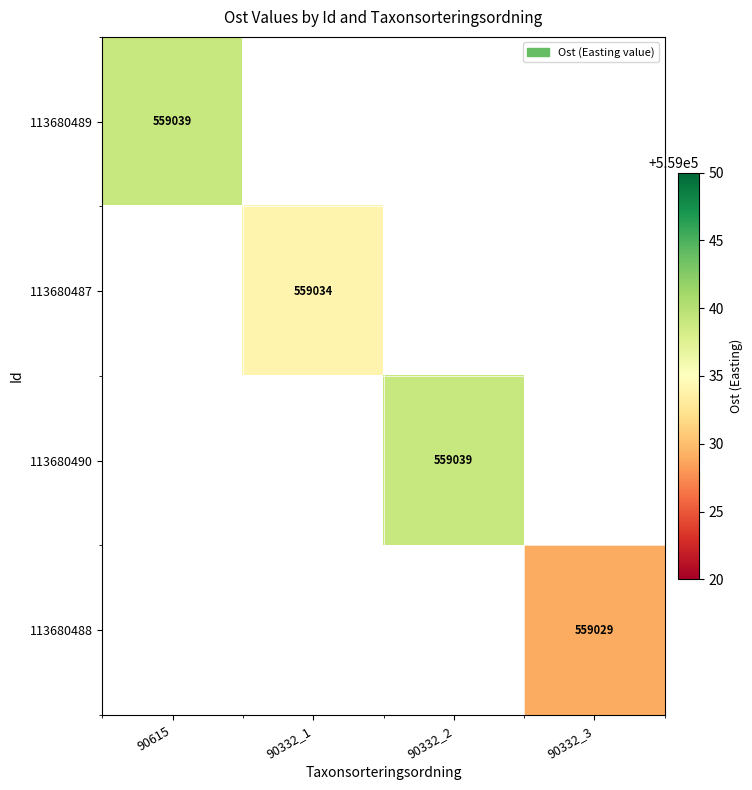

The 113680487 series shows 886683 at 90332_1. True or false?

False